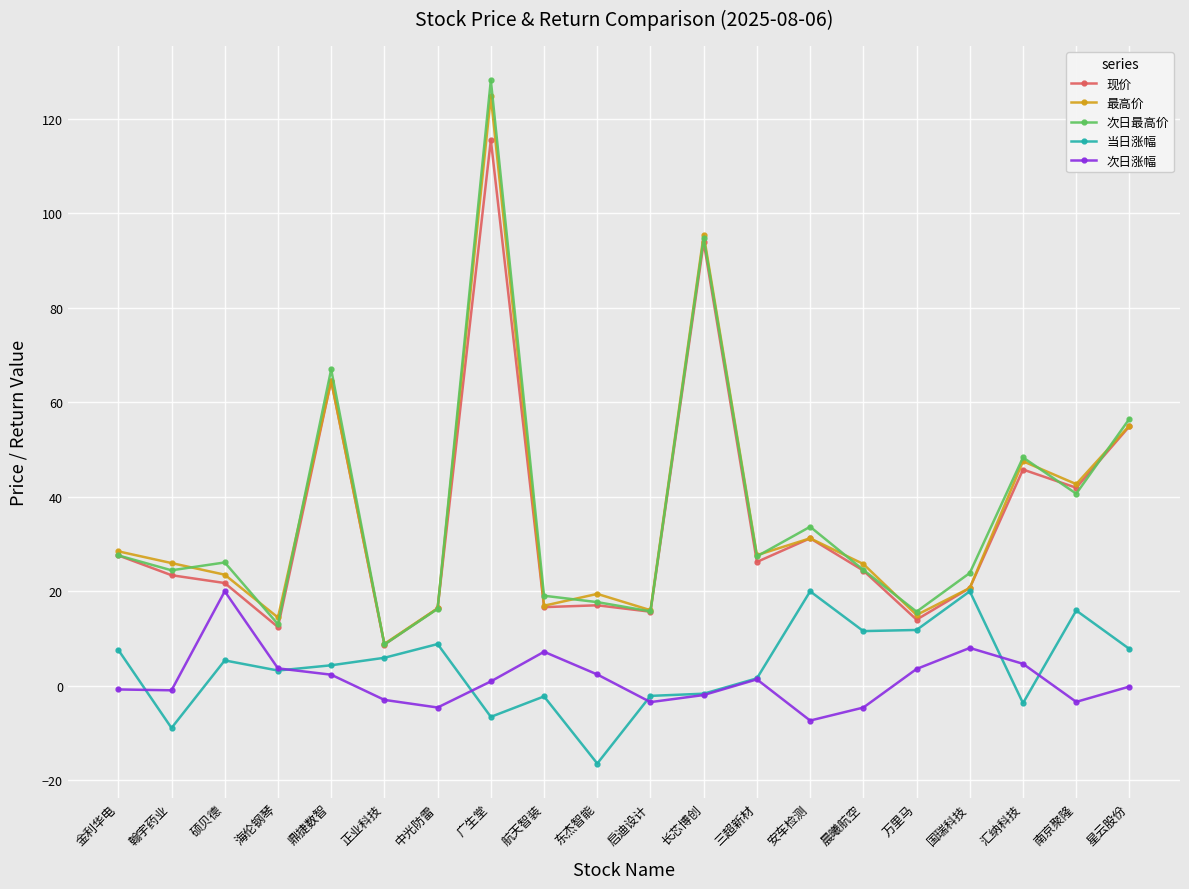

The 次日最高价 series shows 24.5 at 晨曦航空. True or false?

True